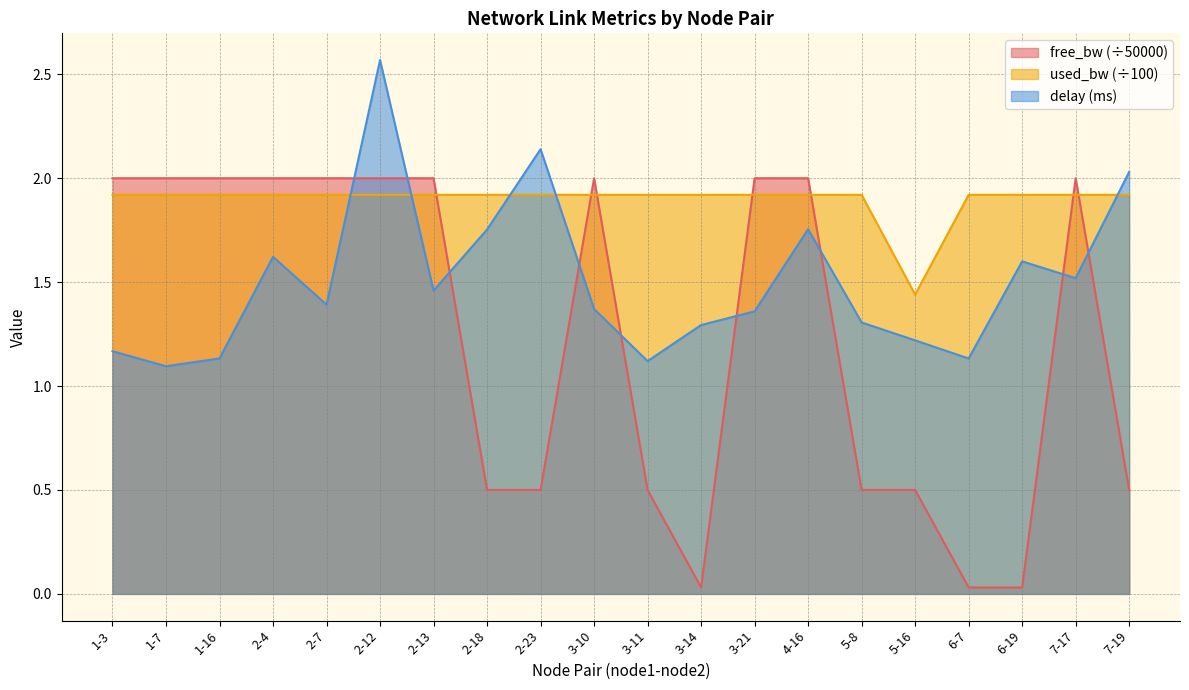

Reading left to right, what are all the values shown in this chart?

delay: 1.2	1.1	1.1	1.6	1.4	2.6	1.5	1.8	2.1	1.4	1.1	1.3	1.4	1.8	1.3	1.2	1.1	1.6	1.5	2.0
free_bw_scaled: 2.0	2.0	2.0	2.0	2.0	2.0	2.0	0.5	0.5	2.0	0.5	0.0	2.0	2.0	0.5	0.5	0.0	0.0	2.0	0.5
used_bw: 1.9	1.9	1.9	1.9	1.9	1.9	1.9	1.9	1.9	1.9	1.9	1.9	1.9	1.9	1.9	1.4	1.9	1.9	1.9	1.9